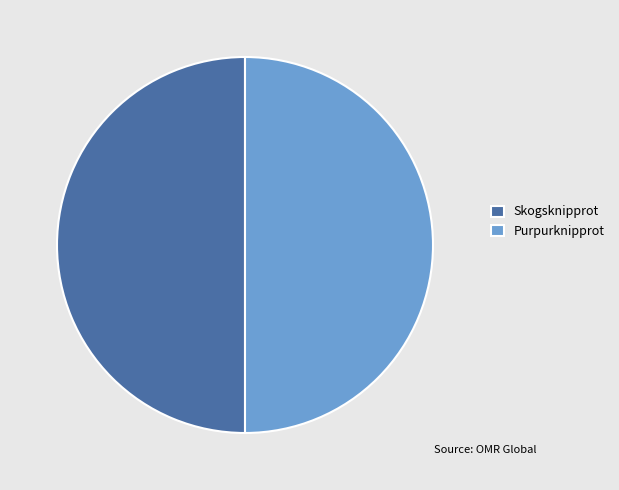

Approximately how many times larger is the value at Skogsknipprot compared to Purpurknipprot?

1.0